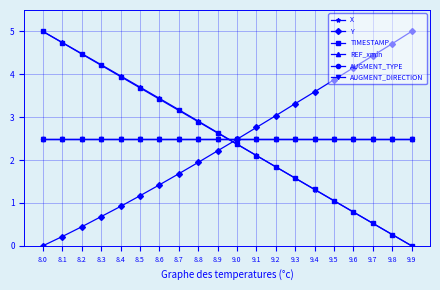

Does the chart have visible grid lines?

Yes